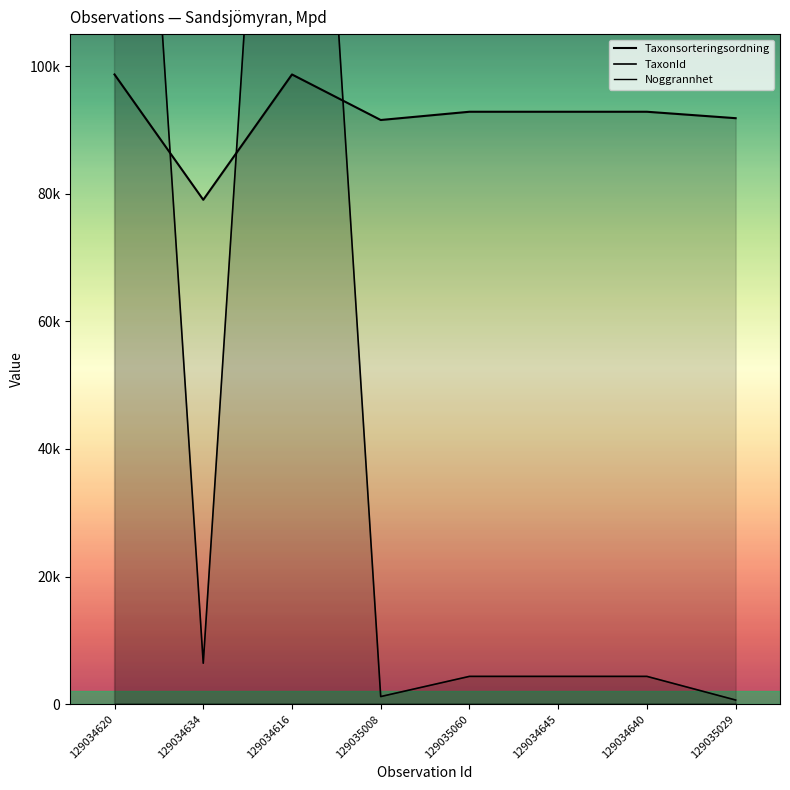

What position from the left is 129035029?

8